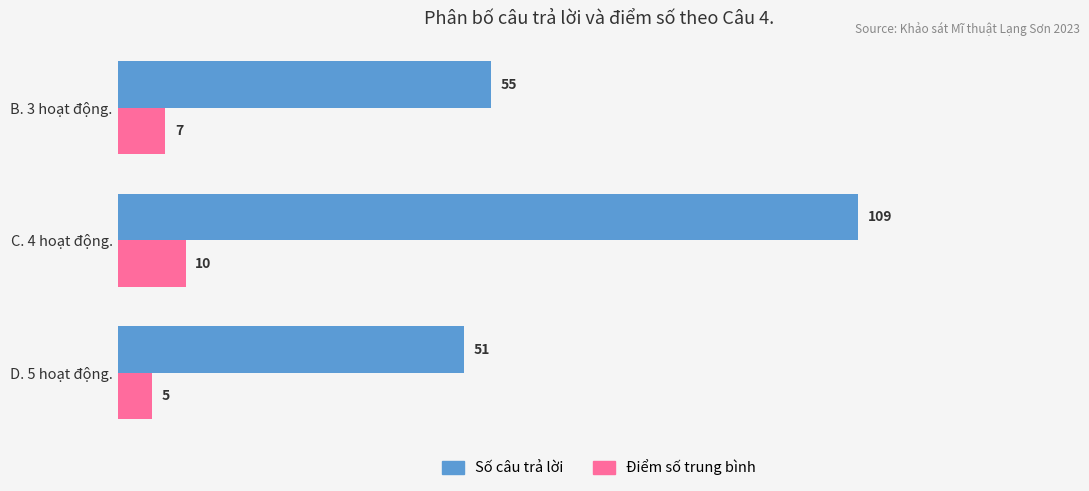

Is the value of Số câu trả lời at B. 3 hoạt động. greater than the value of Điểm số trung bình at C. 4 hoạt động.?

Yes